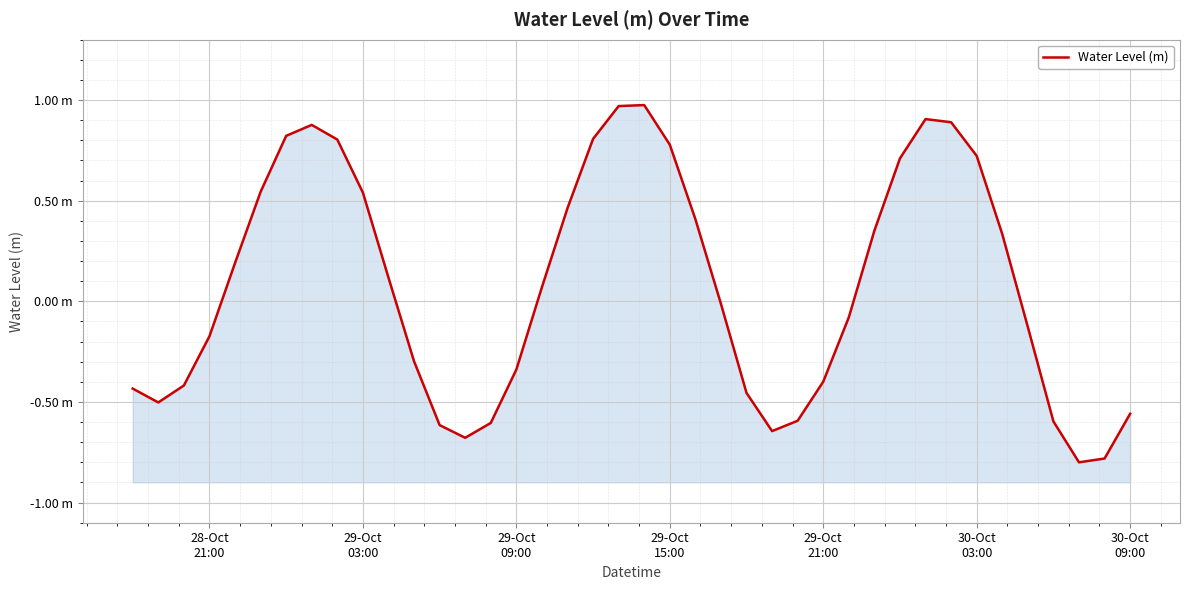

How many interior local valleys (lower than both neighbors) does the data have?

4